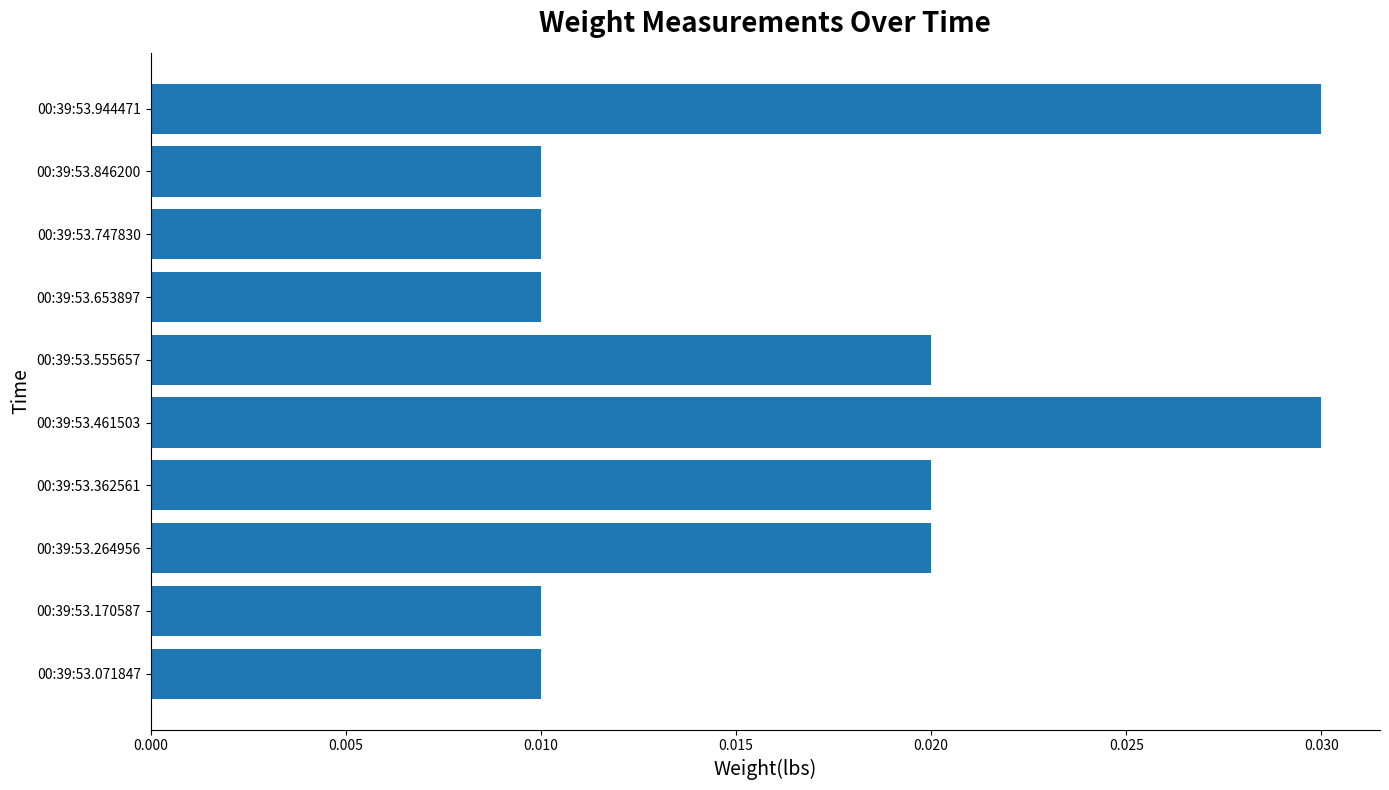

Which has a higher value, 00:39:53.264956 or 00:39:53.944471?

00:39:53.944471